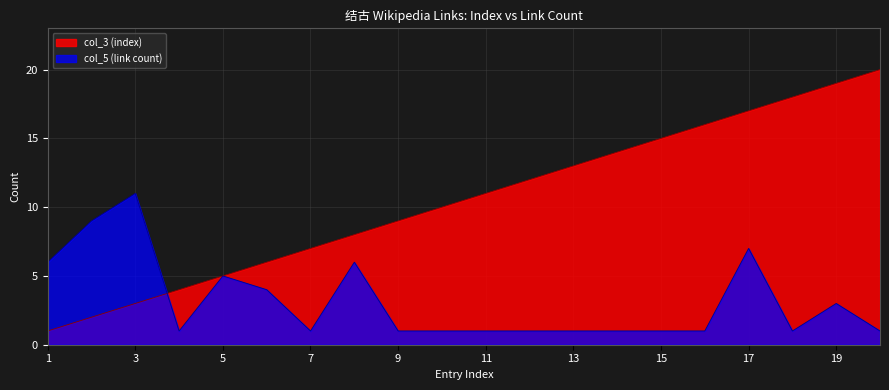

What is the spread (max minus min) of values at 14?

13